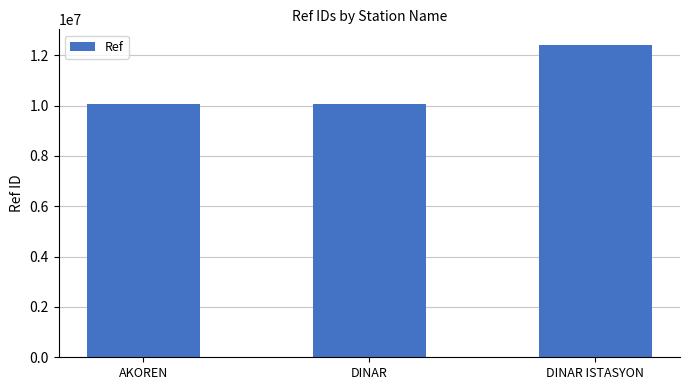

What position from the left is DINAR ISTASYON?

3